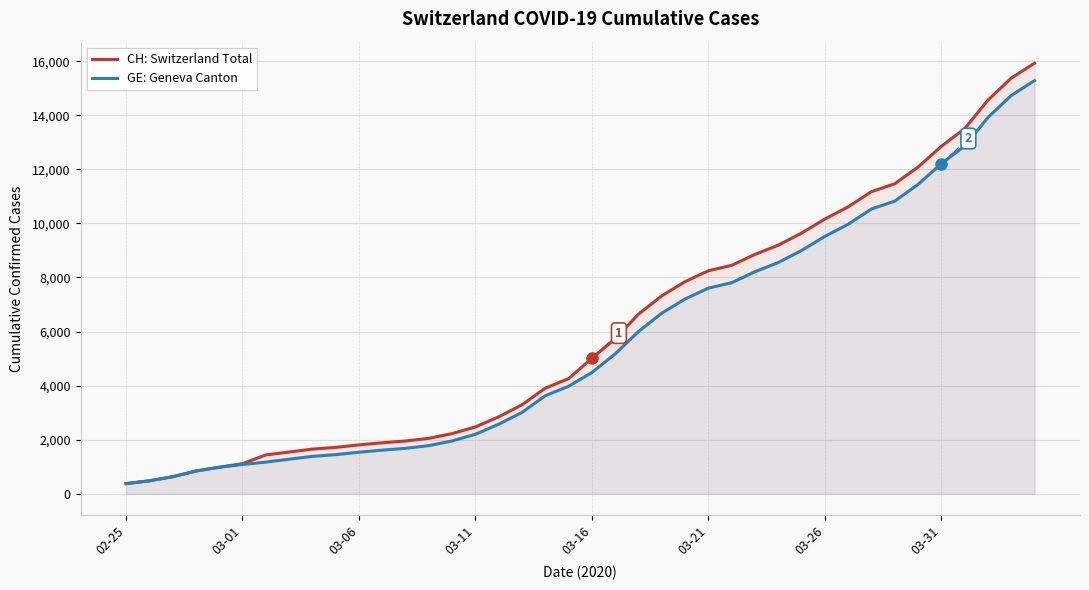

Which series has the largest range (max minus min)?

CH: Switzerland Total